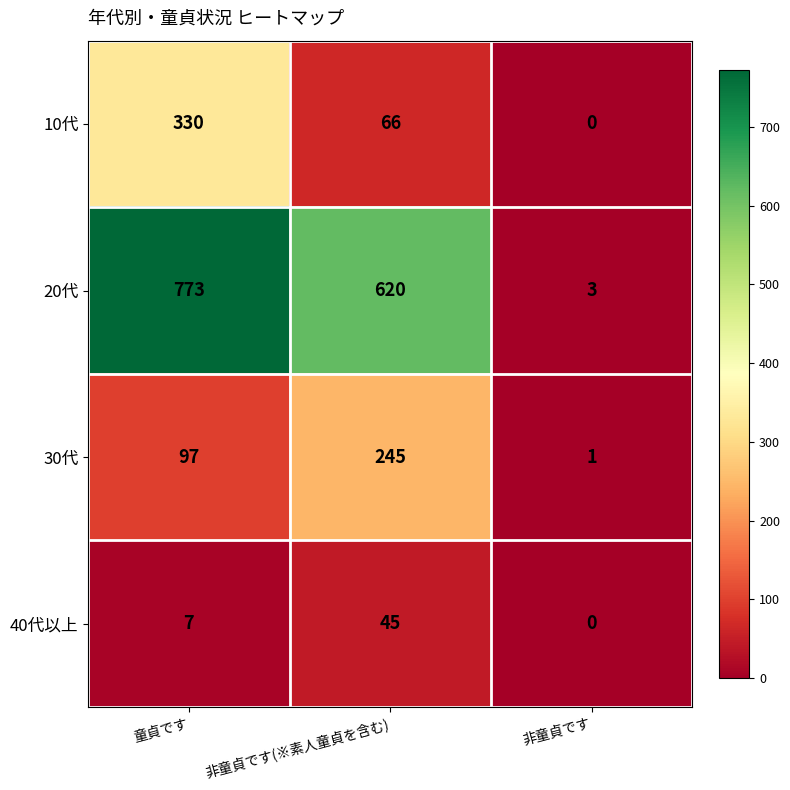

Reading left to right, extract all data points from this chart.

10代: 330	66	0
20代: 773	620	3
30代: 97	245	1
40代以上: 7	45	0